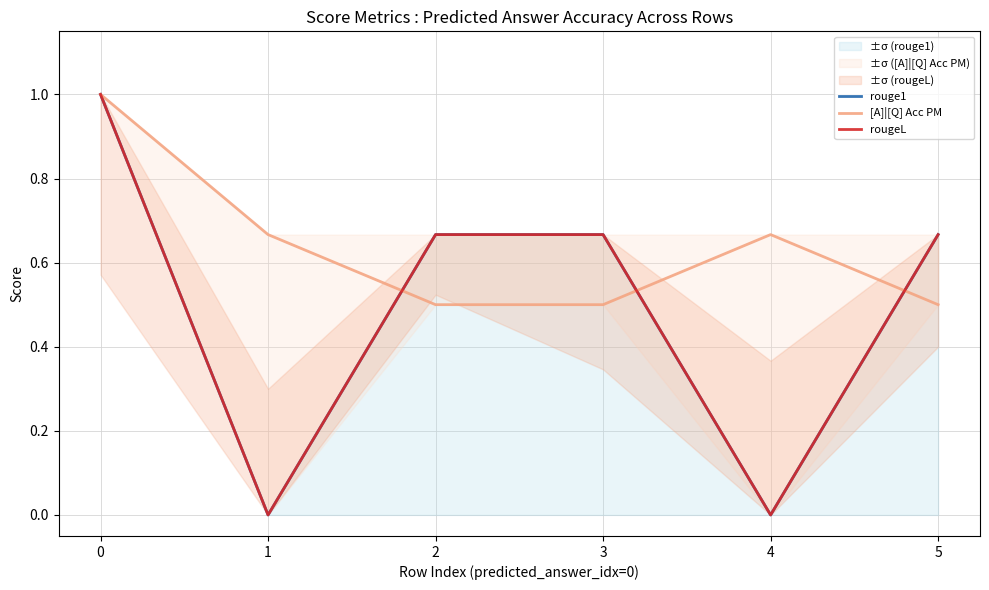

The value of rouge1 at 0 is 0.5. True or false?

False